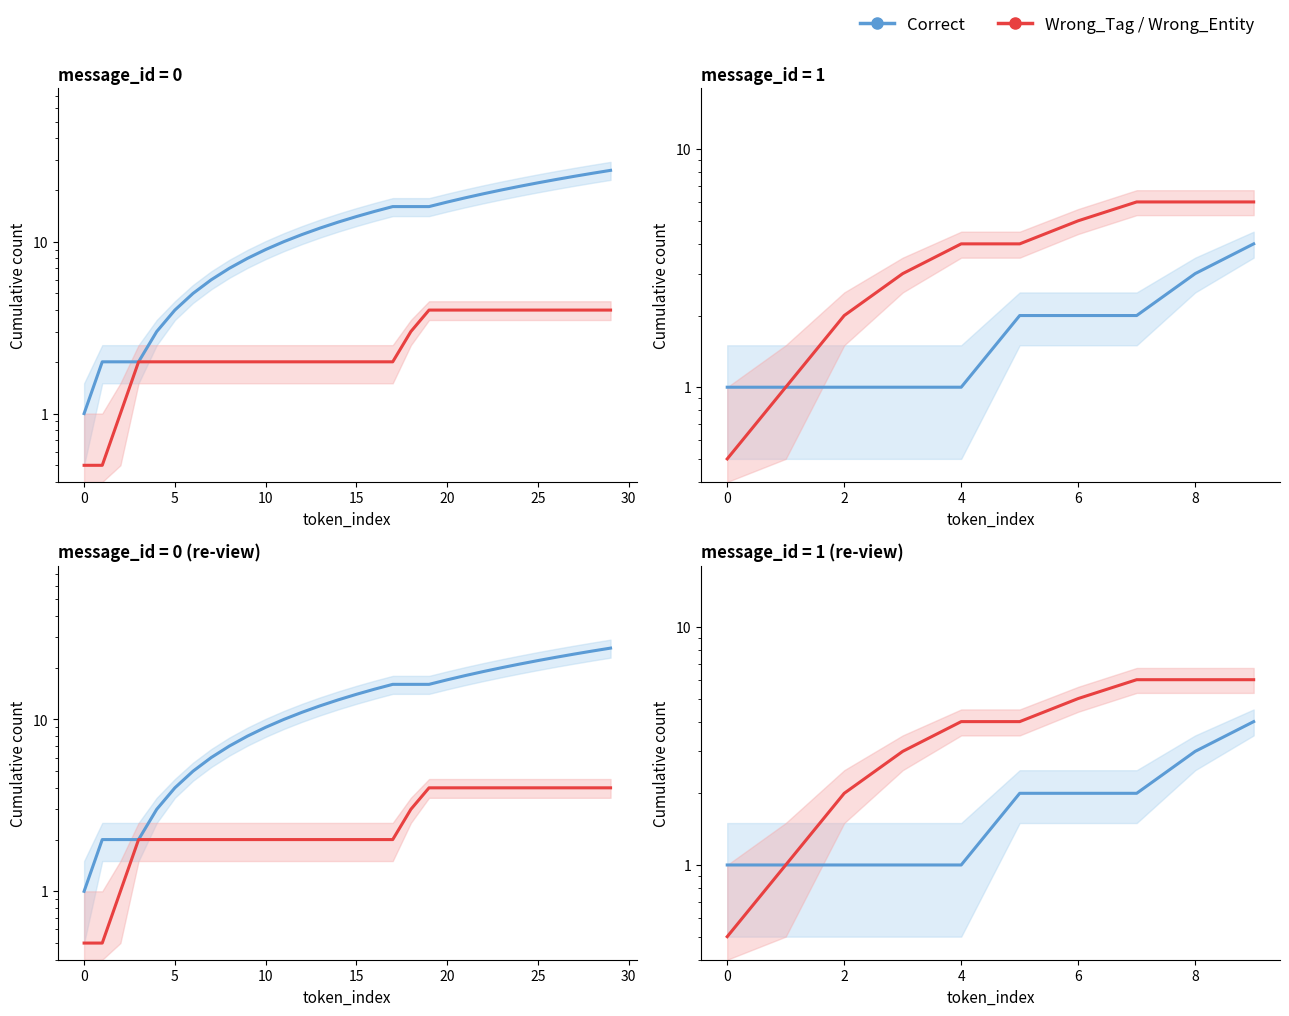

Does the chart display data point markers on the line(s)?

No